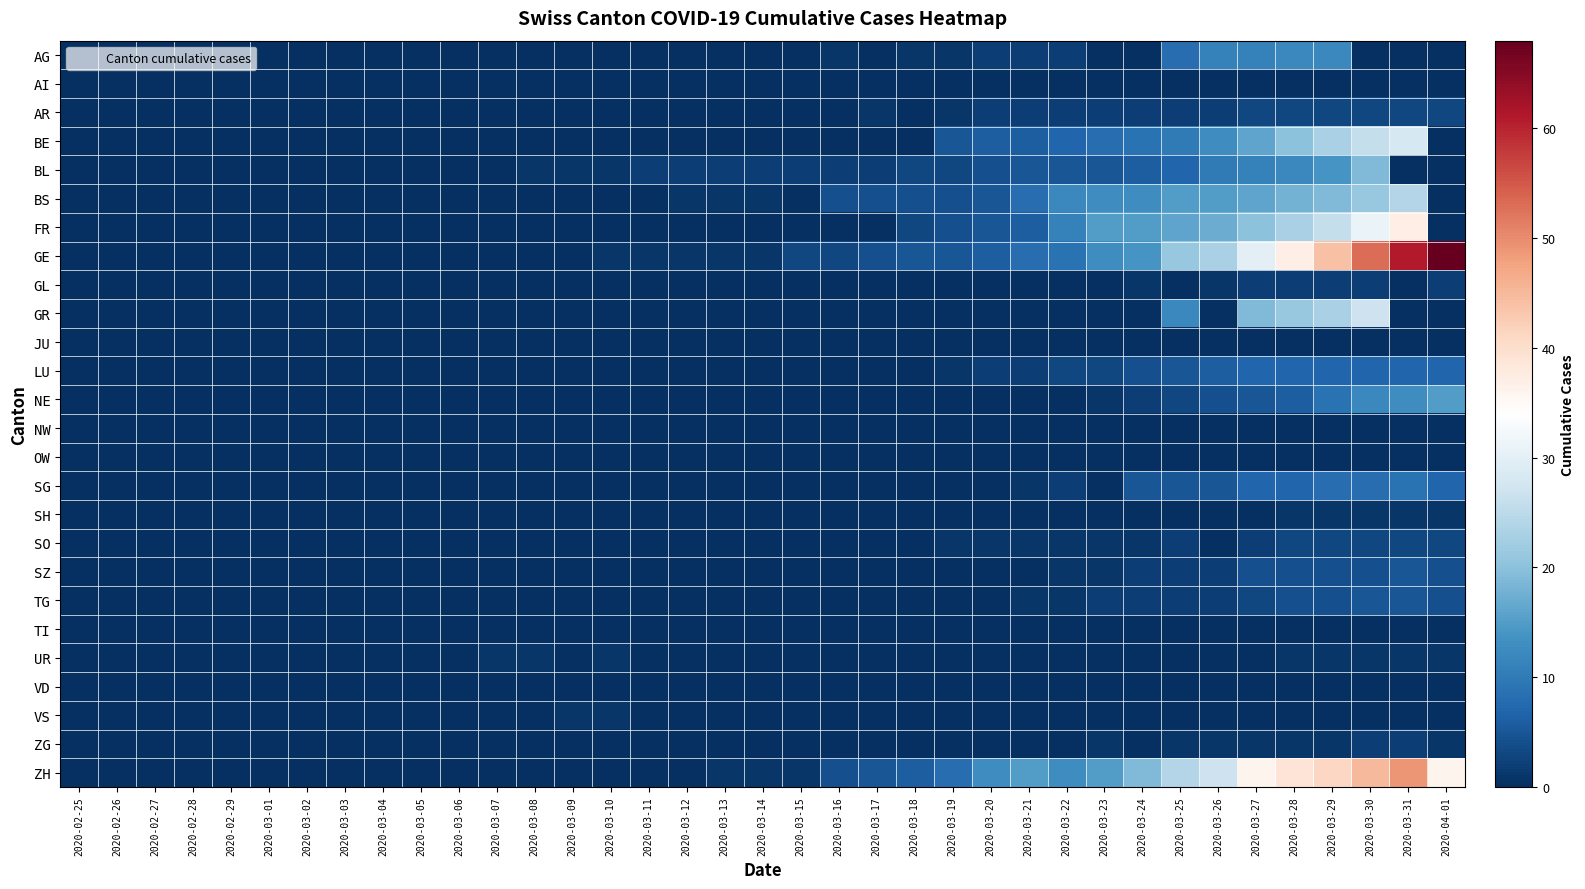

Reading right to left, list all the values displayed in this chart.

AG: 2020-04-01=0	2020-03-31=0	2020-03-30=0	2020-03-29=12	2020-03-28=12	2020-03-27=11	2020-03-26=11	2020-03-25=8	2020-03-24=0	2020-03-23=0	2020-03-22=2	2020-03-21=2	2020-03-20=2	2020-03-19=1	2020-03-18=1	2020-03-17=0	2020-03-16=1	2020-03-15=0	2020-03-14=0	2020-03-13=0	2020-03-12=0	2020-03-11=0	2020-03-10=0	2020-03-09=0	2020-03-08=0	2020-03-07=0	2020-03-06=0	2020-03-05=0	2020-03-04=0	2020-03-03=0	2020-03-02=0	2020-03-01=0	2020-02-29=0	2020-02-28=0	2020-02-27=0	2020-02-26=0	2020-02-25=0
AI: 2020-04-01=0	2020-03-31=0	2020-03-30=0	2020-03-29=0	2020-03-28=0	2020-03-27=0	2020-03-26=0	2020-03-25=0	2020-03-24=0	2020-03-23=0	2020-03-22=0	2020-03-21=0	2020-03-20=0	2020-03-19=0	2020-03-18=0	2020-03-17=0	2020-03-16=0	2020-03-15=0	2020-03-14=0	2020-03-13=0	2020-03-12=0	2020-03-11=0	2020-03-10=0	2020-03-09=0	2020-03-08=0	2020-03-07=0	2020-03-06=0	2020-03-05=0	2020-03-04=0	2020-03-03=0	2020-03-02=0	2020-03-01=0	2020-02-29=0	2020-02-28=0	2020-02-27=0	2020-02-26=0	2020-02-25=0
AR: 2020-04-01=3	2020-03-31=3	2020-03-30=3	2020-03-29=3	2020-03-28=3	2020-03-27=3	2020-03-26=2	2020-03-25=2	2020-03-24=2	2020-03-23=2	2020-03-22=2	2020-03-21=2	2020-03-20=2	2020-03-19=1	2020-03-18=0	2020-03-17=1	2020-03-16=0	2020-03-15=0	2020-03-14=0	2020-03-13=0	2020-03-12=0	2020-03-11=0	2020-03-10=0	2020-03-09=0	2020-03-08=0	2020-03-07=0	2020-03-06=0	2020-03-05=0	2020-03-04=0	2020-03-03=0	2020-03-02=0	2020-03-01=0	2020-02-29=0	2020-02-28=0	2020-02-27=0	2020-02-26=0	2020-02-25=0
BE: 2020-04-01=0	2020-03-31=28	2020-03-30=26	2020-03-29=23	2020-03-28=20	2020-03-27=16	2020-03-26=13	2020-03-25=10	2020-03-24=9	2020-03-23=8	2020-03-22=7	2020-03-21=6	2020-03-20=6	2020-03-19=5	2020-03-18=0	2020-03-17=0	2020-03-16=0	2020-03-15=0	2020-03-14=0	2020-03-13=0	2020-03-12=0	2020-03-11=0	2020-03-10=0	2020-03-09=0	2020-03-08=0	2020-03-07=0	2020-03-06=0	2020-03-05=0	2020-03-04=0	2020-03-03=0	2020-03-02=0	2020-03-01=0	2020-02-29=0	2020-02-28=0	2020-02-27=0	2020-02-26=0	2020-02-25=0
BL: 2020-04-01=0	2020-03-31=0	2020-03-30=19	2020-03-29=14	2020-03-28=12	2020-03-27=11	2020-03-26=10	2020-03-25=7	2020-03-24=6	2020-03-23=5	2020-03-22=5	2020-03-21=5	2020-03-20=4	2020-03-19=3	2020-03-18=3	2020-03-17=2	2020-03-16=2	2020-03-15=2	2020-03-14=2	2020-03-13=2	2020-03-12=2	2020-03-11=2	2020-03-10=1	2020-03-09=1	2020-03-08=1	2020-03-07=0	2020-03-06=0	2020-03-05=0	2020-03-04=0	2020-03-03=0	2020-03-02=0	2020-03-01=0	2020-02-29=0	2020-02-28=0	2020-02-27=0	2020-02-26=0	2020-02-25=0
BS: 2020-04-01=0	2020-03-31=24	2020-03-30=21	2020-03-29=19	2020-03-28=18	2020-03-27=16	2020-03-26=15	2020-03-25=15	2020-03-24=13	2020-03-23=13	2020-03-22=12	2020-03-21=8	2020-03-20=5	2020-03-19=4	2020-03-18=4	2020-03-17=4	2020-03-16=4	2020-03-15=0	2020-03-14=1	2020-03-13=1	2020-03-12=1	2020-03-11=0	2020-03-10=0	2020-03-09=0	2020-03-08=0	2020-03-07=0	2020-03-06=0	2020-03-05=0	2020-03-04=0	2020-03-03=0	2020-03-02=0	2020-03-01=0	2020-02-29=0	2020-02-28=0	2020-02-27=0	2020-02-26=0	2020-02-25=0
FR: 2020-04-01=0	2020-03-31=37	2020-03-30=31	2020-03-29=26	2020-03-28=23	2020-03-27=20	2020-03-26=17	2020-03-25=16	2020-03-24=15	2020-03-23=15	2020-03-22=11	2020-03-21=6	2020-03-20=5	2020-03-19=4	2020-03-18=3	2020-03-17=0	2020-03-16=0	2020-03-15=0	2020-03-14=0	2020-03-13=0	2020-03-12=0	2020-03-11=0	2020-03-10=0	2020-03-09=0	2020-03-08=0	2020-03-07=0	2020-03-06=0	2020-03-05=0	2020-03-04=0	2020-03-03=0	2020-03-02=0	2020-03-01=0	2020-02-29=0	2020-02-28=0	2020-02-27=0	2020-02-26=0	2020-02-25=0
GE: 2020-04-01=68	2020-03-31=61	2020-03-30=53	2020-03-29=44	2020-03-28=37	2020-03-27=30	2020-03-26=23	2020-03-25=21	2020-03-24=14	2020-03-23=13	2020-03-22=9	2020-03-21=8	2020-03-20=6	2020-03-19=5	2020-03-18=5	2020-03-17=4	2020-03-16=3	2020-03-15=3	2020-03-14=1	2020-03-13=1	2020-03-12=1	2020-03-11=1	2020-03-10=1	2020-03-09=0	2020-03-08=0	2020-03-07=0	2020-03-06=0	2020-03-05=0	2020-03-04=0	2020-03-03=0	2020-03-02=0	2020-03-01=0	2020-02-29=0	2020-02-28=0	2020-02-27=0	2020-02-26=0	2020-02-25=0
GL: 2020-04-01=2	2020-03-31=0	2020-03-30=2	2020-03-29=2	2020-03-28=2	2020-03-27=2	2020-03-26=1	2020-03-25=0	2020-03-24=1	2020-03-23=0	2020-03-22=0	2020-03-21=0	2020-03-20=0	2020-03-19=0	2020-03-18=0	2020-03-17=0	2020-03-16=0	2020-03-15=0	2020-03-14=0	2020-03-13=0	2020-03-12=0	2020-03-11=0	2020-03-10=0	2020-03-09=0	2020-03-08=0	2020-03-07=0	2020-03-06=0	2020-03-05=0	2020-03-04=0	2020-03-03=0	2020-03-02=0	2020-03-01=0	2020-02-29=0	2020-02-28=0	2020-02-27=0	2020-02-26=0	2020-02-25=0
GR: 2020-04-01=0	2020-03-31=0	2020-03-30=27	2020-03-29=23	2020-03-28=21	2020-03-27=19	2020-03-26=0	2020-03-25=12	2020-03-24=0	2020-03-23=0	2020-03-22=0	2020-03-21=0	2020-03-20=0	2020-03-19=0	2020-03-18=0	2020-03-17=0	2020-03-16=0	2020-03-15=0	2020-03-14=0	2020-03-13=0	2020-03-12=0	2020-03-11=0	2020-03-10=0	2020-03-09=0	2020-03-08=0	2020-03-07=0	2020-03-06=0	2020-03-05=0	2020-03-04=0	2020-03-03=0	2020-03-02=0	2020-03-01=0	2020-02-29=0	2020-02-28=0	2020-02-27=0	2020-02-26=0	2020-02-25=0
JU: 2020-04-01=0	2020-03-31=0	2020-03-30=0	2020-03-29=0	2020-03-28=0	2020-03-27=0	2020-03-26=0	2020-03-25=0	2020-03-24=0	2020-03-23=0	2020-03-22=0	2020-03-21=0	2020-03-20=0	2020-03-19=0	2020-03-18=0	2020-03-17=0	2020-03-16=0	2020-03-15=0	2020-03-14=0	2020-03-13=0	2020-03-12=0	2020-03-11=0	2020-03-10=0	2020-03-09=0	2020-03-08=0	2020-03-07=0	2020-03-06=0	2020-03-05=0	2020-03-04=0	2020-03-03=0	2020-03-02=0	2020-03-01=0	2020-02-29=0	2020-02-28=0	2020-02-27=0	2020-02-26=0	2020-02-25=0
LU: 2020-04-01=7	2020-03-31=7	2020-03-30=7	2020-03-29=7	2020-03-28=7	2020-03-27=7	2020-03-26=6	2020-03-25=5	2020-03-24=4	2020-03-23=3	2020-03-22=3	2020-03-21=2	2020-03-20=2	2020-03-19=1	2020-03-18=0	2020-03-17=0	2020-03-16=0	2020-03-15=0	2020-03-14=0	2020-03-13=0	2020-03-12=0	2020-03-11=0	2020-03-10=0	2020-03-09=0	2020-03-08=0	2020-03-07=0	2020-03-06=0	2020-03-05=0	2020-03-04=0	2020-03-03=0	2020-03-02=0	2020-03-01=0	2020-02-29=0	2020-02-28=0	2020-02-27=0	2020-02-26=0	2020-02-25=0
NE: 2020-04-01=15	2020-03-31=13	2020-03-30=12	2020-03-29=9	2020-03-28=6	2020-03-27=5	2020-03-26=4	2020-03-25=3	2020-03-24=2	2020-03-23=1	2020-03-22=0	2020-03-21=0	2020-03-20=0	2020-03-19=0	2020-03-18=0	2020-03-17=0	2020-03-16=0	2020-03-15=0	2020-03-14=0	2020-03-13=0	2020-03-12=0	2020-03-11=0	2020-03-10=0	2020-03-09=0	2020-03-08=0	2020-03-07=0	2020-03-06=0	2020-03-05=0	2020-03-04=0	2020-03-03=0	2020-03-02=0	2020-03-01=0	2020-02-29=0	2020-02-28=0	2020-02-27=0	2020-02-26=0	2020-02-25=0
NW: 2020-04-01=0	2020-03-31=0	2020-03-30=0	2020-03-29=0	2020-03-28=0	2020-03-27=0	2020-03-26=0	2020-03-25=0	2020-03-24=0	2020-03-23=0	2020-03-22=0	2020-03-21=0	2020-03-20=0	2020-03-19=0	2020-03-18=0	2020-03-17=0	2020-03-16=0	2020-03-15=0	2020-03-14=0	2020-03-13=0	2020-03-12=0	2020-03-11=0	2020-03-10=0	2020-03-09=0	2020-03-08=0	2020-03-07=0	2020-03-06=0	2020-03-05=0	2020-03-04=0	2020-03-03=0	2020-03-02=0	2020-03-01=0	2020-02-29=0	2020-02-28=0	2020-02-27=0	2020-02-26=0	2020-02-25=0
OW: 2020-04-01=0	2020-03-31=0	2020-03-30=0	2020-03-29=0	2020-03-28=0	2020-03-27=0	2020-03-26=0	2020-03-25=0	2020-03-24=0	2020-03-23=0	2020-03-22=0	2020-03-21=0	2020-03-20=0	2020-03-19=0	2020-03-18=0	2020-03-17=0	2020-03-16=0	2020-03-15=0	2020-03-14=0	2020-03-13=0	2020-03-12=0	2020-03-11=0	2020-03-10=0	2020-03-09=0	2020-03-08=0	2020-03-07=0	2020-03-06=0	2020-03-05=0	2020-03-04=0	2020-03-03=0	2020-03-02=0	2020-03-01=0	2020-02-29=0	2020-02-28=0	2020-02-27=0	2020-02-26=0	2020-02-25=0
SG: 2020-04-01=7	2020-03-31=9	2020-03-30=8	2020-03-29=8	2020-03-28=7	2020-03-27=7	2020-03-26=5	2020-03-25=5	2020-03-24=5	2020-03-23=0	2020-03-22=2	2020-03-21=1	2020-03-20=0	2020-03-19=0	2020-03-18=0	2020-03-17=0	2020-03-16=0	2020-03-15=0	2020-03-14=0	2020-03-13=0	2020-03-12=0	2020-03-11=0	2020-03-10=0	2020-03-09=0	2020-03-08=0	2020-03-07=0	2020-03-06=0	2020-03-05=0	2020-03-04=0	2020-03-03=0	2020-03-02=0	2020-03-01=0	2020-02-29=0	2020-02-28=0	2020-02-27=0	2020-02-26=0	2020-02-25=0
SH: 2020-04-01=1	2020-03-31=1	2020-03-30=1	2020-03-29=1	2020-03-28=1	2020-03-27=0	2020-03-26=0	2020-03-25=0	2020-03-24=0	2020-03-23=0	2020-03-22=0	2020-03-21=0	2020-03-20=0	2020-03-19=0	2020-03-18=0	2020-03-17=0	2020-03-16=0	2020-03-15=0	2020-03-14=0	2020-03-13=0	2020-03-12=0	2020-03-11=0	2020-03-10=0	2020-03-09=0	2020-03-08=0	2020-03-07=0	2020-03-06=0	2020-03-05=0	2020-03-04=0	2020-03-03=0	2020-03-02=0	2020-03-01=0	2020-02-29=0	2020-02-28=0	2020-02-27=0	2020-02-26=0	2020-02-25=0
SO: 2020-04-01=3	2020-03-31=3	2020-03-30=3	2020-03-29=3	2020-03-28=3	2020-03-27=2	2020-03-26=0	2020-03-25=2	2020-03-24=1	2020-03-23=1	2020-03-22=1	2020-03-21=1	2020-03-20=1	2020-03-19=1	2020-03-18=0	2020-03-17=0	2020-03-16=0	2020-03-15=0	2020-03-14=0	2020-03-13=0	2020-03-12=0	2020-03-11=0	2020-03-10=0	2020-03-09=0	2020-03-08=0	2020-03-07=0	2020-03-06=0	2020-03-05=0	2020-03-04=0	2020-03-03=0	2020-03-02=0	2020-03-01=0	2020-02-29=0	2020-02-28=0	2020-02-27=0	2020-02-26=0	2020-02-25=0
SZ: 2020-04-01=4	2020-03-31=5	2020-03-30=4	2020-03-29=4	2020-03-28=4	2020-03-27=4	2020-03-26=2	2020-03-25=2	2020-03-24=2	2020-03-23=1	2020-03-22=1	2020-03-21=0	2020-03-20=0	2020-03-19=0	2020-03-18=0	2020-03-17=0	2020-03-16=0	2020-03-15=0	2020-03-14=0	2020-03-13=0	2020-03-12=0	2020-03-11=0	2020-03-10=0	2020-03-09=0	2020-03-08=0	2020-03-07=0	2020-03-06=0	2020-03-05=0	2020-03-04=0	2020-03-03=0	2020-03-02=0	2020-03-01=0	2020-02-29=0	2020-02-28=0	2020-02-27=0	2020-02-26=0	2020-02-25=0
TG: 2020-04-01=4	2020-03-31=5	2020-03-30=5	2020-03-29=4	2020-03-28=4	2020-03-27=3	2020-03-26=2	2020-03-25=2	2020-03-24=2	2020-03-23=2	2020-03-22=1	2020-03-21=1	2020-03-20=0	2020-03-19=0	2020-03-18=0	2020-03-17=0	2020-03-16=0	2020-03-15=0	2020-03-14=0	2020-03-13=0	2020-03-12=0	2020-03-11=0	2020-03-10=0	2020-03-09=0	2020-03-08=0	2020-03-07=0	2020-03-06=0	2020-03-05=0	2020-03-04=0	2020-03-03=0	2020-03-02=0	2020-03-01=0	2020-02-29=0	2020-02-28=0	2020-02-27=0	2020-02-26=0	2020-02-25=0
TI: 2020-04-01=0	2020-03-31=0	2020-03-30=0	2020-03-29=0	2020-03-28=0	2020-03-27=0	2020-03-26=0	2020-03-25=0	2020-03-24=0	2020-03-23=0	2020-03-22=0	2020-03-21=0	2020-03-20=0	2020-03-19=0	2020-03-18=0	2020-03-17=0	2020-03-16=0	2020-03-15=0	2020-03-14=0	2020-03-13=0	2020-03-12=0	2020-03-11=0	2020-03-10=0	2020-03-09=0	2020-03-08=0	2020-03-07=0	2020-03-06=0	2020-03-05=0	2020-03-04=0	2020-03-03=0	2020-03-02=0	2020-03-01=0	2020-02-29=0	2020-02-28=0	2020-02-27=0	2020-02-26=0	2020-02-25=0
UR: 2020-04-01=1	2020-03-31=1	2020-03-30=1	2020-03-29=1	2020-03-28=1	2020-03-27=0	2020-03-26=0	2020-03-25=0	2020-03-24=0	2020-03-23=0	2020-03-22=0	2020-03-21=0	2020-03-20=0	2020-03-19=0	2020-03-18=0	2020-03-17=0	2020-03-16=0	2020-03-15=0	2020-03-14=0	2020-03-13=0	2020-03-12=0	2020-03-11=0	2020-03-10=1	2020-03-09=0	2020-03-08=1	2020-03-07=1	2020-03-06=0	2020-03-05=0	2020-03-04=0	2020-03-03=0	2020-03-02=0	2020-03-01=0	2020-02-29=0	2020-02-28=0	2020-02-27=0	2020-02-26=0	2020-02-25=0
VD: 2020-04-01=0	2020-03-31=0	2020-03-30=0	2020-03-29=0	2020-03-28=0	2020-03-27=0	2020-03-26=0	2020-03-25=0	2020-03-24=0	2020-03-23=0	2020-03-22=0	2020-03-21=0	2020-03-20=0	2020-03-19=0	2020-03-18=0	2020-03-17=0	2020-03-16=0	2020-03-15=0	2020-03-14=0	2020-03-13=0	2020-03-12=0	2020-03-11=0	2020-03-10=0	2020-03-09=0	2020-03-08=0	2020-03-07=0	2020-03-06=0	2020-03-05=0	2020-03-04=0	2020-03-03=0	2020-03-02=0	2020-03-01=0	2020-02-29=0	2020-02-28=0	2020-02-27=0	2020-02-26=0	2020-02-25=0
VS: 2020-04-01=0	2020-03-31=0	2020-03-30=0	2020-03-29=0	2020-03-28=0	2020-03-27=0	2020-03-26=0	2020-03-25=0	2020-03-24=0	2020-03-23=0	2020-03-22=0	2020-03-21=0	2020-03-20=0	2020-03-19=0	2020-03-18=0	2020-03-17=0	2020-03-16=0	2020-03-15=0	2020-03-14=0	2020-03-13=0	2020-03-12=0	2020-03-11=0	2020-03-10=1	2020-03-09=1	2020-03-08=0	2020-03-07=0	2020-03-06=0	2020-03-05=0	2020-03-04=0	2020-03-03=0	2020-03-02=0	2020-03-01=0	2020-02-29=0	2020-02-28=0	2020-02-27=0	2020-02-26=0	2020-02-25=0
ZG: 2020-04-01=1	2020-03-31=2	2020-03-30=2	2020-03-29=1	2020-03-28=1	2020-03-27=1	2020-03-26=1	2020-03-25=1	2020-03-24=0	2020-03-23=1	2020-03-22=0	2020-03-21=0	2020-03-20=0	2020-03-19=0	2020-03-18=0	2020-03-17=0	2020-03-16=0	2020-03-15=0	2020-03-14=0	2020-03-13=0	2020-03-12=0	2020-03-11=0	2020-03-10=0	2020-03-09=0	2020-03-08=0	2020-03-07=0	2020-03-06=0	2020-03-05=0	2020-03-04=0	2020-03-03=0	2020-03-02=0	2020-03-01=0	2020-02-29=0	2020-02-28=0	2020-02-27=0	2020-02-26=0	2020-02-25=0
ZH: 2020-04-01=36	2020-03-31=49	2020-03-30=45	2020-03-29=41	2020-03-28=39	2020-03-27=36	2020-03-26=27	2020-03-25=24	2020-03-24=19	2020-03-23=15	2020-03-22=13	2020-03-21=15	2020-03-20=13	2020-03-19=8	2020-03-18=6	2020-03-17=5	2020-03-16=4	2020-03-15=1	2020-03-14=1	2020-03-13=1	2020-03-12=0	2020-03-11=0	2020-03-10=0	2020-03-09=0	2020-03-08=0	2020-03-07=0	2020-03-06=0	2020-03-05=0	2020-03-04=0	2020-03-03=0	2020-03-02=0	2020-03-01=0	2020-02-29=0	2020-02-28=0	2020-02-27=0	2020-02-26=0	2020-02-25=0